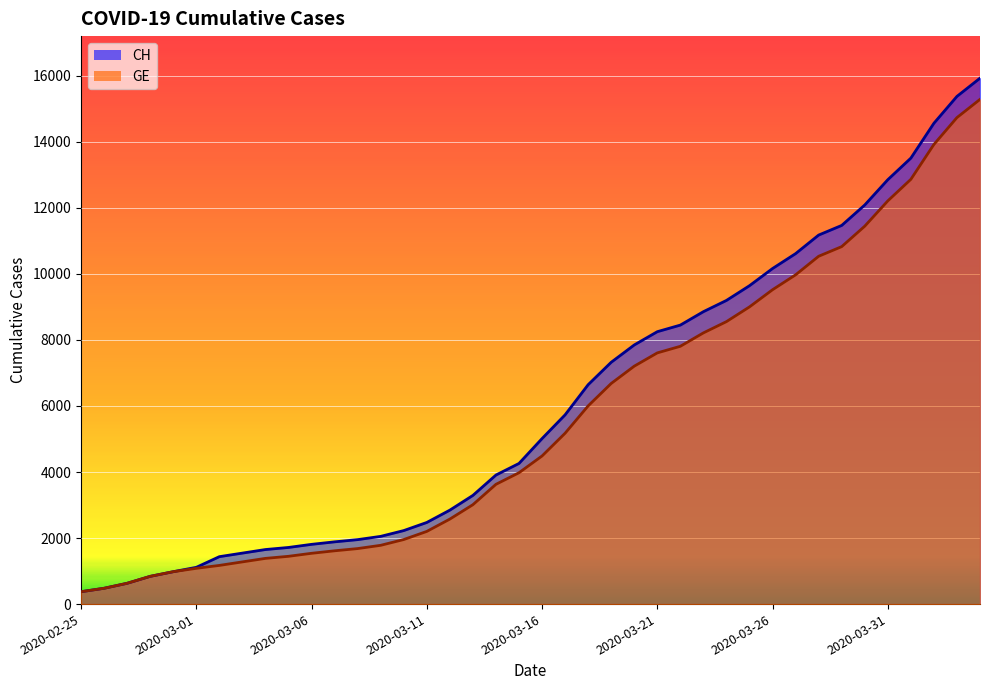

True or false: CH and GE intersect in this chart.

False